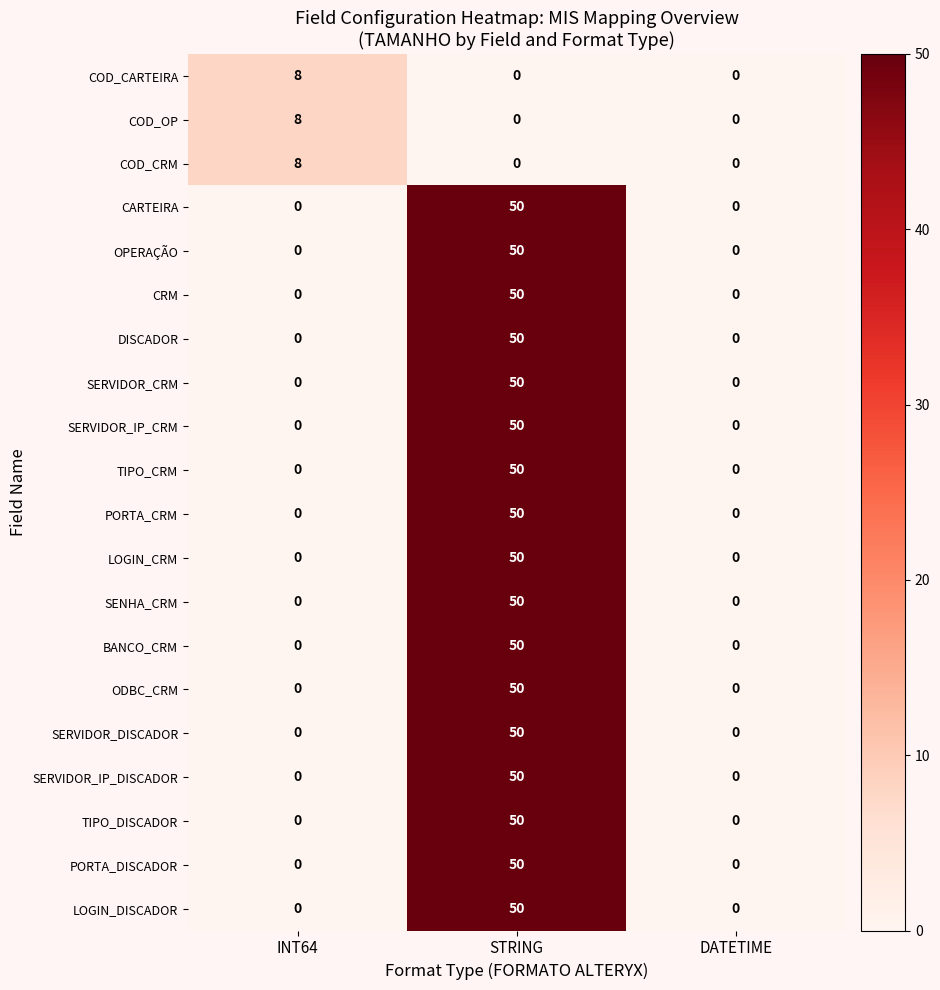

What is the maximum value for CARTEIRA?

50